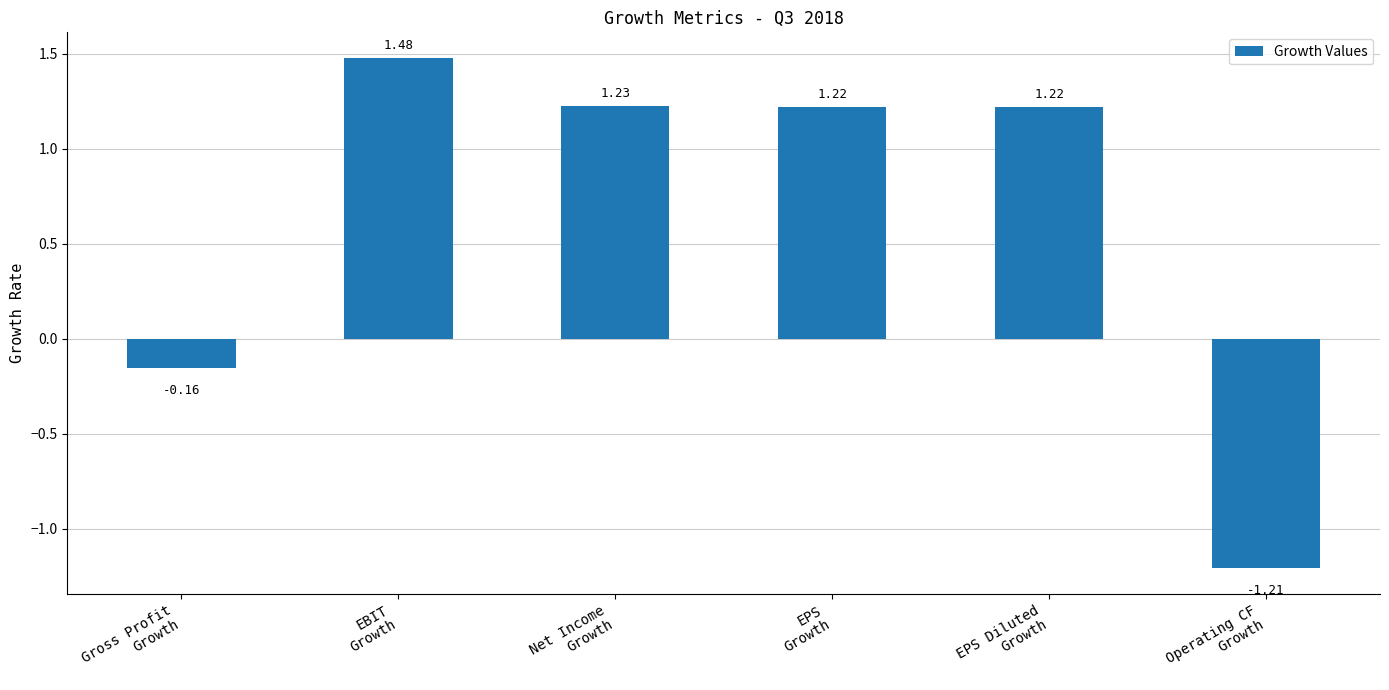

What is the difference between the maximum and minimum values?

2.7